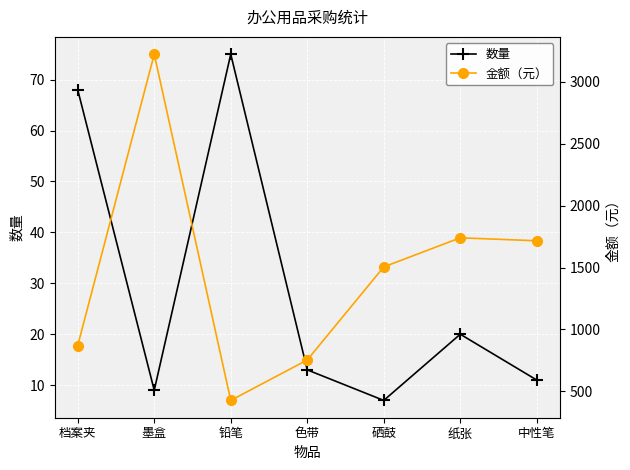

The value of 金额（元） at 档案夹 is 870.4. True or false?

True